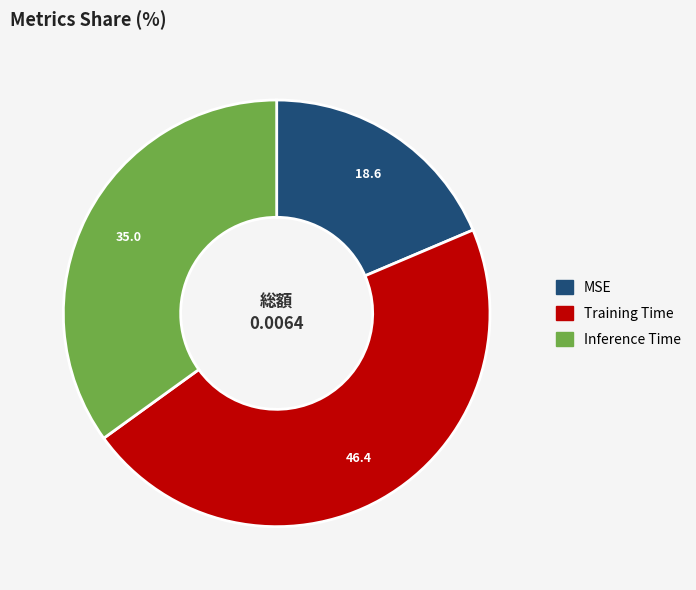

Is the sum of Inference Time and MSE greater than half?

Yes